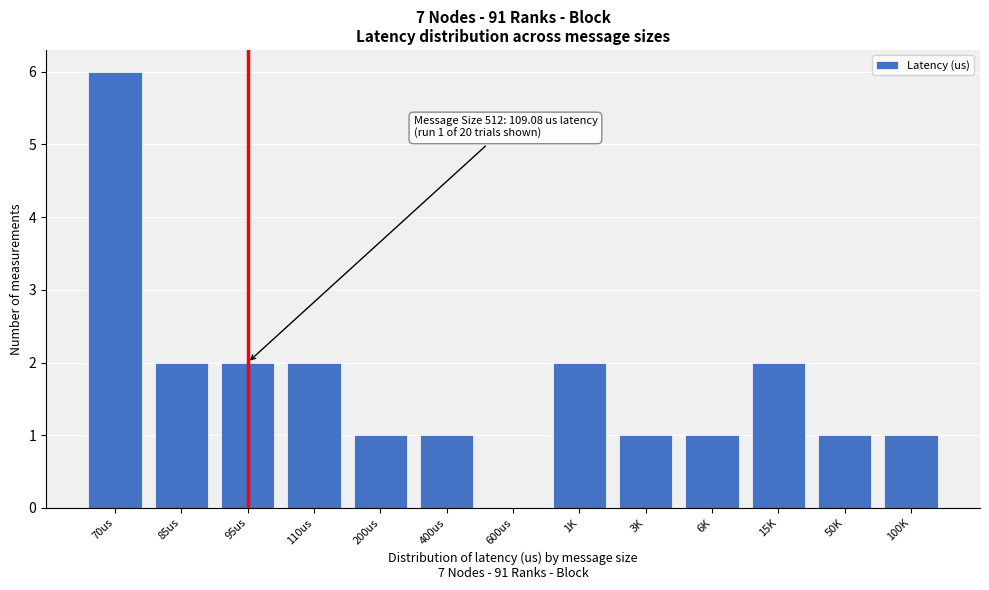

Reading left to right, list all the values displayed in this chart.

70us=6	85us=2	95us=2	110us=2	200us=1	400us=1	600us=0	1K=2	3K=1	6K=1	15K=2	50K=1	100K=1